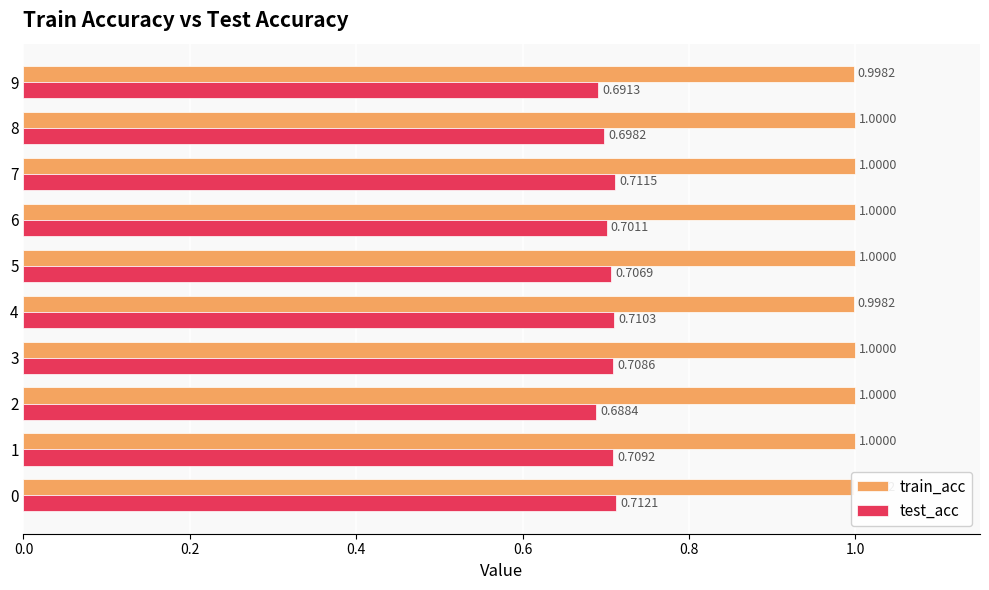

The train_acc series shows 0.6 at 5. True or false?

False